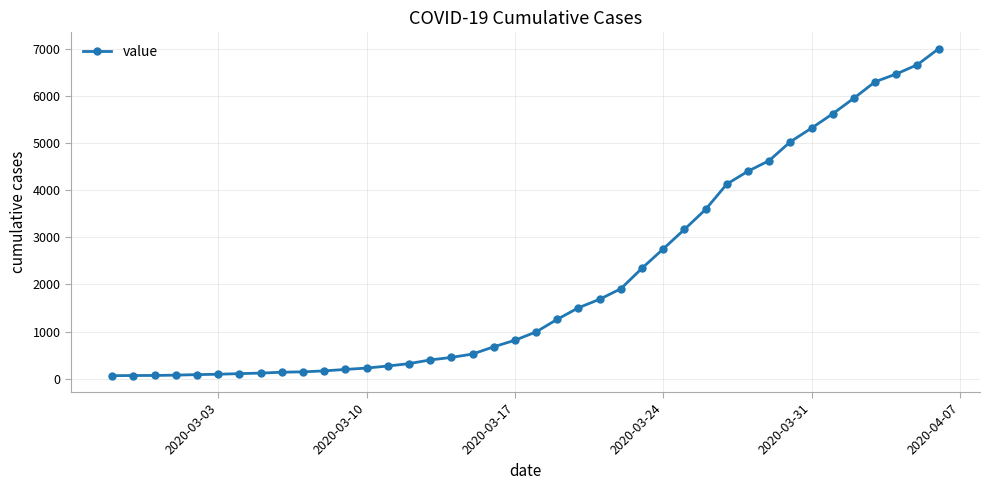

What is the sum of all values?

85740